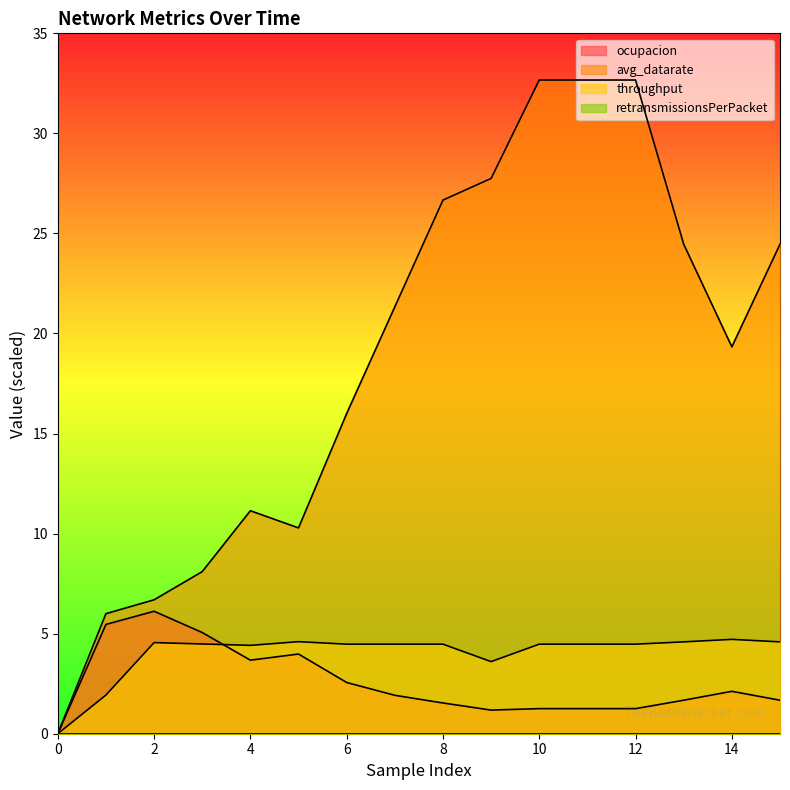

What is the maximum value for avg_datarate?

32.7